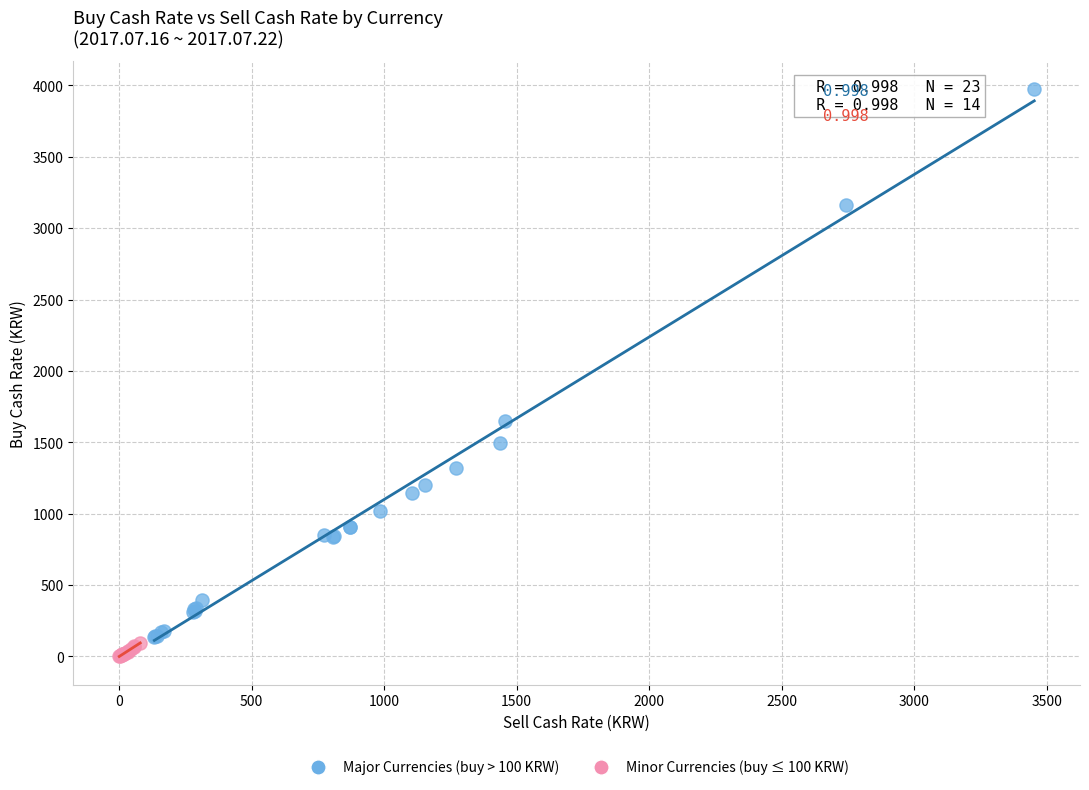

Which series has the widest spread of Y values?

Major Currencies (buy > 100 KRW)